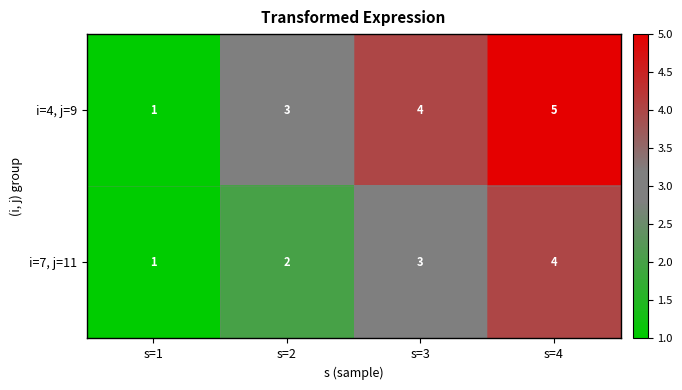

Which category has the highest value in the i=7, j=11 series?

s=4